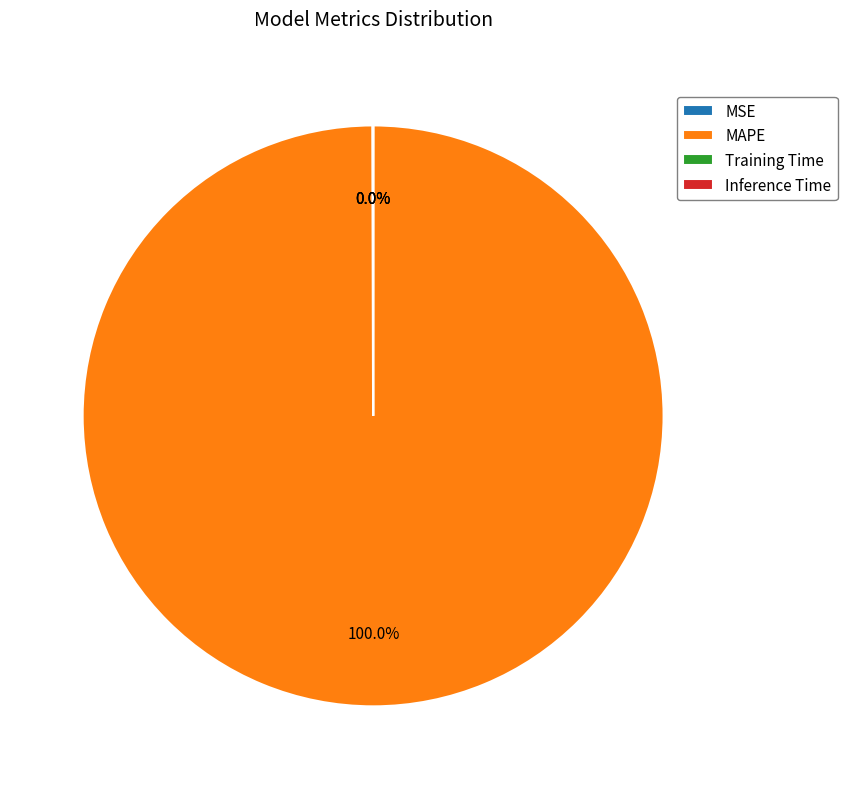

What is the largest slice in the pie chart?

MAPE